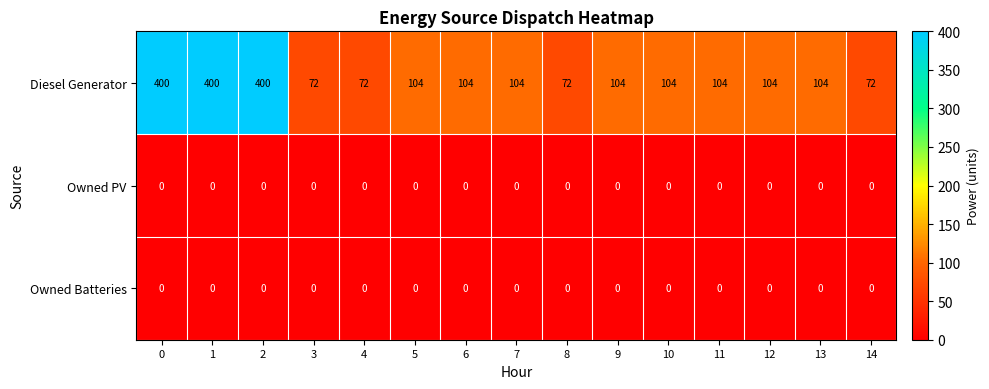

What is the difference between the highest and lowest values at 13?

104